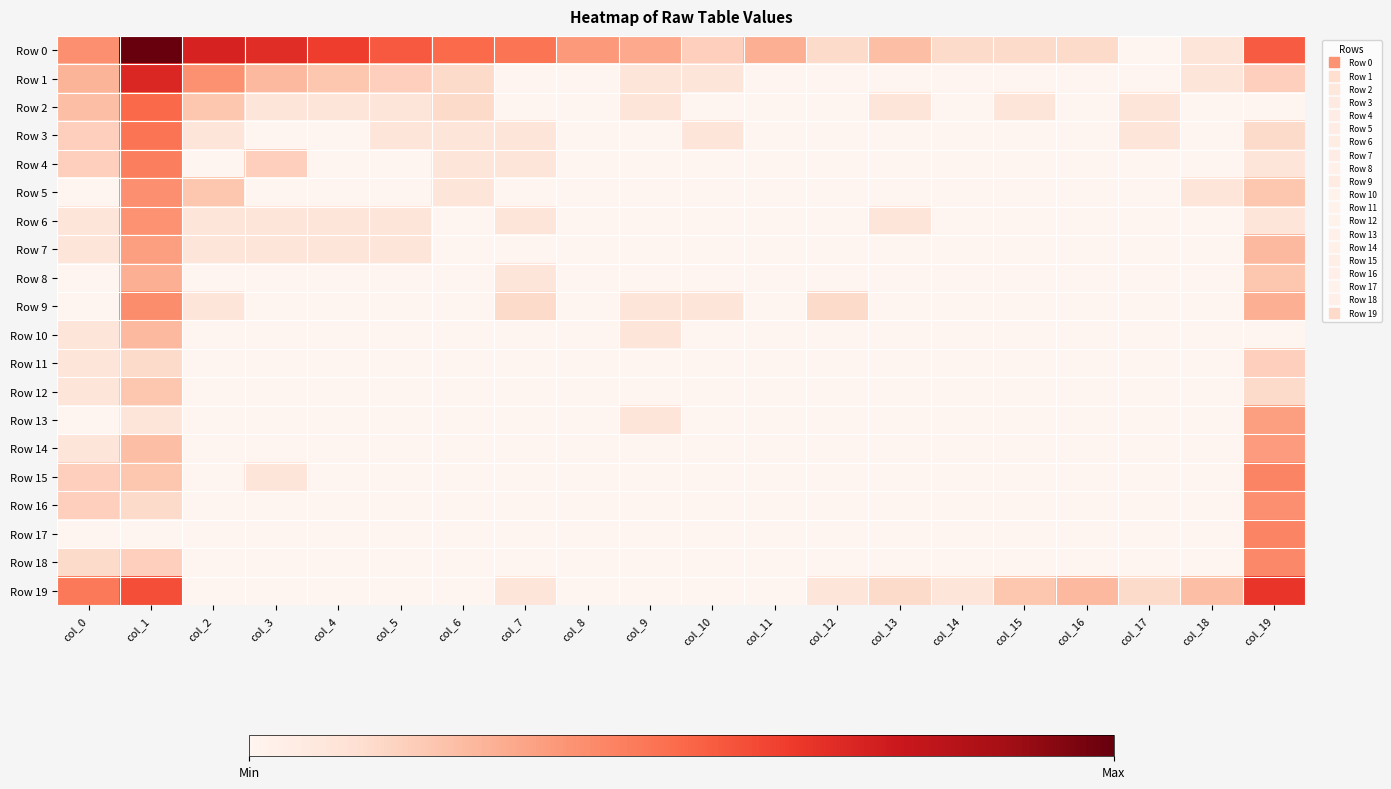

Reading left to right, transcribe all the data shown in this chart.

Row 0: col_0=2.9	col_1=7.6	col_2=5.4	col_3=5.1	col_4=4.7	col_5=4.2	col_6=3.8	col_7=3.6	col_8=2.7	col_9=2.3	col_10=1.4	col_11=2.2	col_12=1.1	col_13=1.8	col_14=1.1	col_15=1.1	col_16=1.1	col_17=0.0	col_18=0.7	col_19=4.1
Row 1: col_0=2.1	col_1=5.3	col_2=2.9	col_3=1.9	col_4=1.6	col_5=1.4	col_6=1.1	col_7=0.0	col_8=0.0	col_9=0.7	col_10=0.7	col_11=0.0	col_12=0.0	col_13=0.0	col_14=0.0	col_15=0.0	col_16=0.0	col_17=0.0	col_18=0.7	col_19=1.4
Row 2: col_0=1.8	col_1=3.8	col_2=1.6	col_3=0.7	col_4=0.7	col_5=0.7	col_6=1.1	col_7=0.0	col_8=0.0	col_9=0.7	col_10=0.0	col_11=0.0	col_12=0.0	col_13=0.7	col_14=0.0	col_15=0.7	col_16=0.0	col_17=0.7	col_18=0.0	col_19=0.0
Row 3: col_0=1.4	col_1=3.5	col_2=0.7	col_3=0.0	col_4=0.0	col_5=0.7	col_6=0.7	col_7=0.7	col_8=0.0	col_9=0.0	col_10=0.7	col_11=0.0	col_12=0.0	col_13=0.0	col_14=0.0	col_15=0.0	col_16=0.0	col_17=0.7	col_18=0.0	col_19=1.1
Row 4: col_0=1.4	col_1=3.3	col_2=0.0	col_3=1.4	col_4=0.0	col_5=0.0	col_6=0.7	col_7=0.7	col_8=0.0	col_9=0.0	col_10=0.0	col_11=0.0	col_12=0.0	col_13=0.0	col_14=0.0	col_15=0.0	col_16=0.0	col_17=0.0	col_18=0.0	col_19=0.7
Row 5: col_0=0.0	col_1=2.9	col_2=1.6	col_3=0.0	col_4=0.0	col_5=0.0	col_6=0.7	col_7=0.0	col_8=0.0	col_9=0.0	col_10=0.0	col_11=0.0	col_12=0.0	col_13=0.0	col_14=0.0	col_15=0.0	col_16=0.0	col_17=0.0	col_18=0.7	col_19=1.6
Row 6: col_0=0.7	col_1=2.8	col_2=0.7	col_3=0.7	col_4=0.7	col_5=0.7	col_6=0.0	col_7=0.7	col_8=0.0	col_9=0.0	col_10=0.0	col_11=0.0	col_12=0.0	col_13=0.7	col_14=0.0	col_15=0.0	col_16=0.0	col_17=0.0	col_18=0.0	col_19=0.7
Row 7: col_0=0.7	col_1=2.6	col_2=0.7	col_3=0.7	col_4=0.7	col_5=0.7	col_6=0.0	col_7=0.0	col_8=0.0	col_9=0.0	col_10=0.0	col_11=0.0	col_12=0.0	col_13=0.0	col_14=0.0	col_15=0.0	col_16=0.0	col_17=0.0	col_18=0.0	col_19=1.9
Row 8: col_0=0.0	col_1=2.2	col_2=0.0	col_3=0.0	col_4=0.0	col_5=0.0	col_6=0.0	col_7=0.7	col_8=0.0	col_9=0.0	col_10=0.0	col_11=0.0	col_12=0.0	col_13=0.0	col_14=0.0	col_15=0.0	col_16=0.0	col_17=0.0	col_18=0.0	col_19=1.6
Row 9: col_0=0.0	col_1=3.0	col_2=0.7	col_3=0.0	col_4=0.0	col_5=0.0	col_6=0.0	col_7=1.1	col_8=0.0	col_9=0.7	col_10=0.7	col_11=0.0	col_12=1.1	col_13=0.0	col_14=0.0	col_15=0.0	col_16=0.0	col_17=0.0	col_18=0.0	col_19=2.2
Row 10: col_0=0.7	col_1=1.9	col_2=0.0	col_3=0.0	col_4=0.0	col_5=0.0	col_6=0.0	col_7=0.0	col_8=0.0	col_9=0.7	col_10=0.0	col_11=0.0	col_12=0.0	col_13=0.0	col_14=0.0	col_15=0.0	col_16=0.0	col_17=0.0	col_18=0.0	col_19=0.0
Row 11: col_0=0.7	col_1=1.1	col_2=0.0	col_3=0.0	col_4=0.0	col_5=0.0	col_6=0.0	col_7=0.0	col_8=0.0	col_9=0.0	col_10=0.0	col_11=0.0	col_12=0.0	col_13=0.0	col_14=0.0	col_15=0.0	col_16=0.0	col_17=0.0	col_18=0.0	col_19=1.4
Row 12: col_0=0.7	col_1=1.6	col_2=0.0	col_3=0.0	col_4=0.0	col_5=0.0	col_6=0.0	col_7=0.0	col_8=0.0	col_9=0.0	col_10=0.0	col_11=0.0	col_12=0.0	col_13=0.0	col_14=0.0	col_15=0.0	col_16=0.0	col_17=0.0	col_18=0.0	col_19=1.1
Row 13: col_0=0.0	col_1=0.7	col_2=0.0	col_3=0.0	col_4=0.0	col_5=0.0	col_6=0.0	col_7=0.0	col_8=0.0	col_9=0.7	col_10=0.0	col_11=0.0	col_12=0.0	col_13=0.0	col_14=0.0	col_15=0.0	col_16=0.0	col_17=0.0	col_18=0.0	col_19=2.6
Row 14: col_0=0.7	col_1=1.8	col_2=0.0	col_3=0.0	col_4=0.0	col_5=0.0	col_6=0.0	col_7=0.0	col_8=0.0	col_9=0.0	col_10=0.0	col_11=0.0	col_12=0.0	col_13=0.0	col_14=0.0	col_15=0.0	col_16=0.0	col_17=0.0	col_18=0.0	col_19=2.6
Row 15: col_0=1.4	col_1=1.6	col_2=0.0	col_3=0.7	col_4=0.0	col_5=0.0	col_6=0.0	col_7=0.0	col_8=0.0	col_9=0.0	col_10=0.0	col_11=0.0	col_12=0.0	col_13=0.0	col_14=0.0	col_15=0.0	col_16=0.0	col_17=0.0	col_18=0.0	col_19=3.2
Row 16: col_0=1.4	col_1=1.1	col_2=0.0	col_3=0.0	col_4=0.0	col_5=0.0	col_6=0.0	col_7=0.0	col_8=0.0	col_9=0.0	col_10=0.0	col_11=0.0	col_12=0.0	col_13=0.0	col_14=0.0	col_15=0.0	col_16=0.0	col_17=0.0	col_18=0.0	col_19=2.9
Row 17: col_0=0.0	col_1=0.0	col_2=0.0	col_3=0.0	col_4=0.0	col_5=0.0	col_6=0.0	col_7=0.0	col_8=0.0	col_9=0.0	col_10=0.0	col_11=0.0	col_12=0.0	col_13=0.0	col_14=0.0	col_15=0.0	col_16=0.0	col_17=0.0	col_18=0.0	col_19=3.2
Row 18: col_0=1.1	col_1=1.4	col_2=0.0	col_3=0.0	col_4=0.0	col_5=0.0	col_6=0.0	col_7=0.0	col_8=0.0	col_9=0.0	col_10=0.0	col_11=0.0	col_12=0.0	col_13=0.0	col_14=0.0	col_15=0.0	col_16=0.0	col_17=0.0	col_18=0.0	col_19=3.1
Row 19: col_0=3.4	col_1=4.4	col_2=0.0	col_3=0.0	col_4=0.0	col_5=0.0	col_6=0.0	col_7=0.7	col_8=0.0	col_9=0.0	col_10=0.0	col_11=0.0	col_12=0.7	col_13=1.1	col_14=0.7	col_15=1.6	col_16=1.9	col_17=1.1	col_18=1.8	col_19=4.9